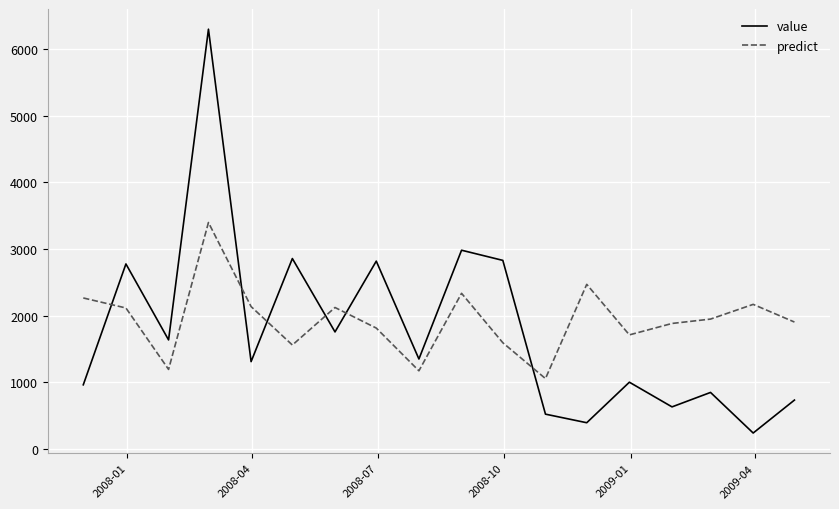

What is the difference between the maximum and minimum values in the predict series?

2341.0